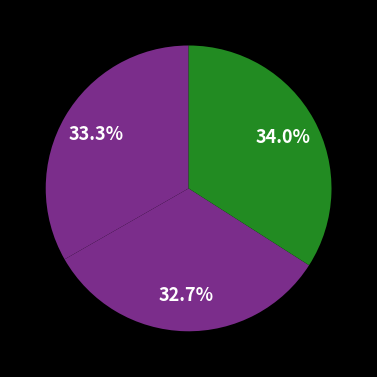

Rank the categories by value from highest to lowest.

trail3, trail1, trail2